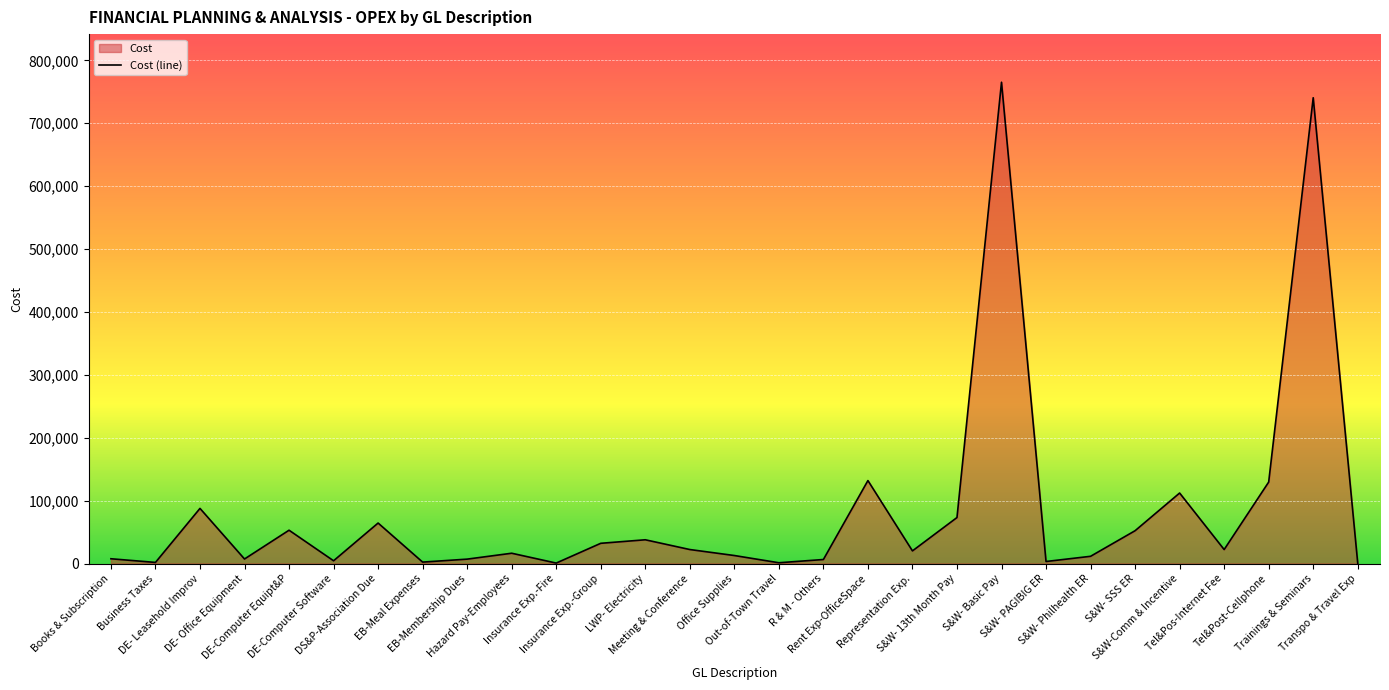

At which category does the chart reach its minimum across all series?

Transpo & Travel Exp